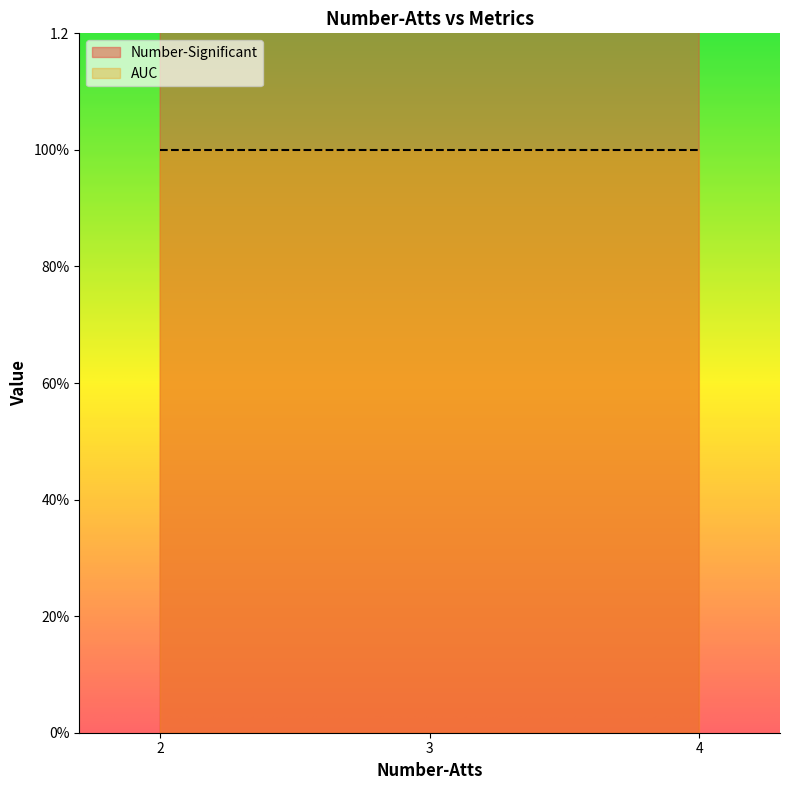

What is the label of the 3rd point from the right?

2